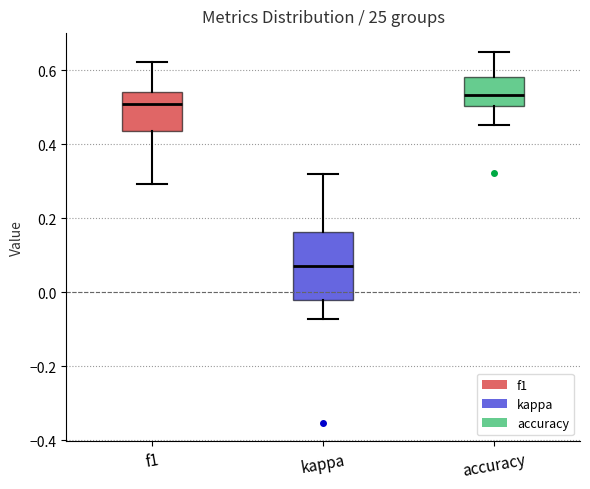

Reading left to right, transcribe this box plot: for each box, give where its median line is, the range the box spans, and where its two whiskers end, as read against the y-axis. The values are not printed on the chart, so give them approximately, as read against the axis.

f1: median 0.50, box 0.44 to 0.54, whiskers 0.30 to 0.62
kappa: median 0.08, box -0.02 to 0.16, whiskers -0.08 to 0.32
accuracy: median 0.54, box 0.50 to 0.58, whiskers 0.46 to 0.66